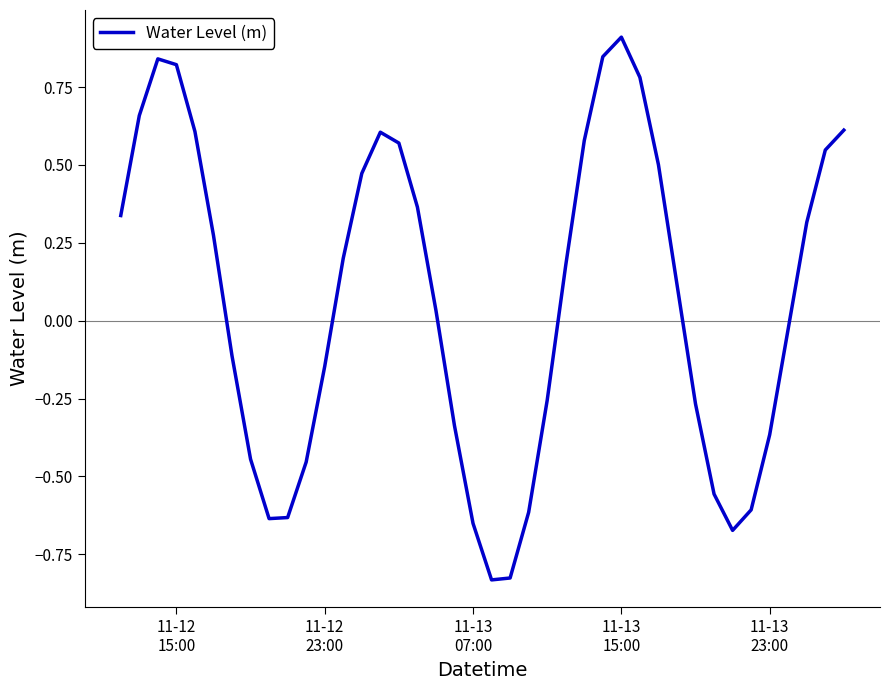

What is the maximum value shown in the chart?

0.9